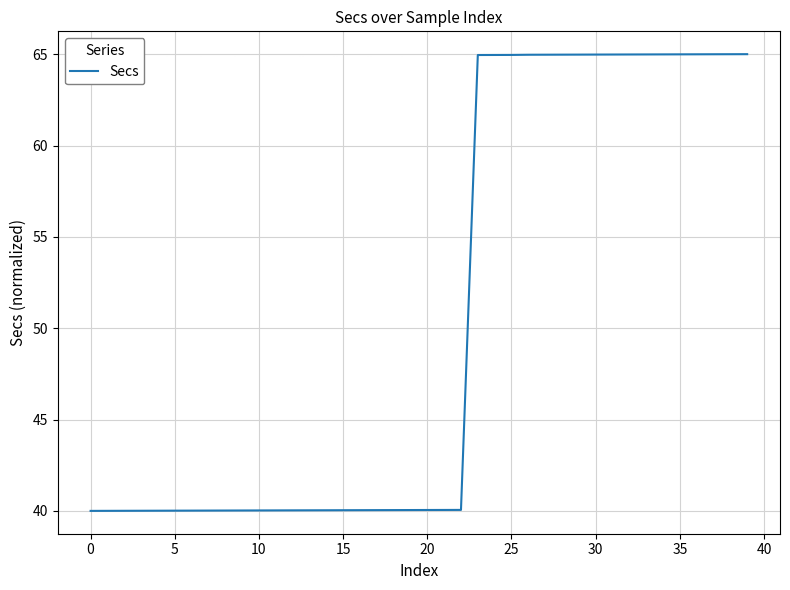

What is the greatest value displayed?

65.0